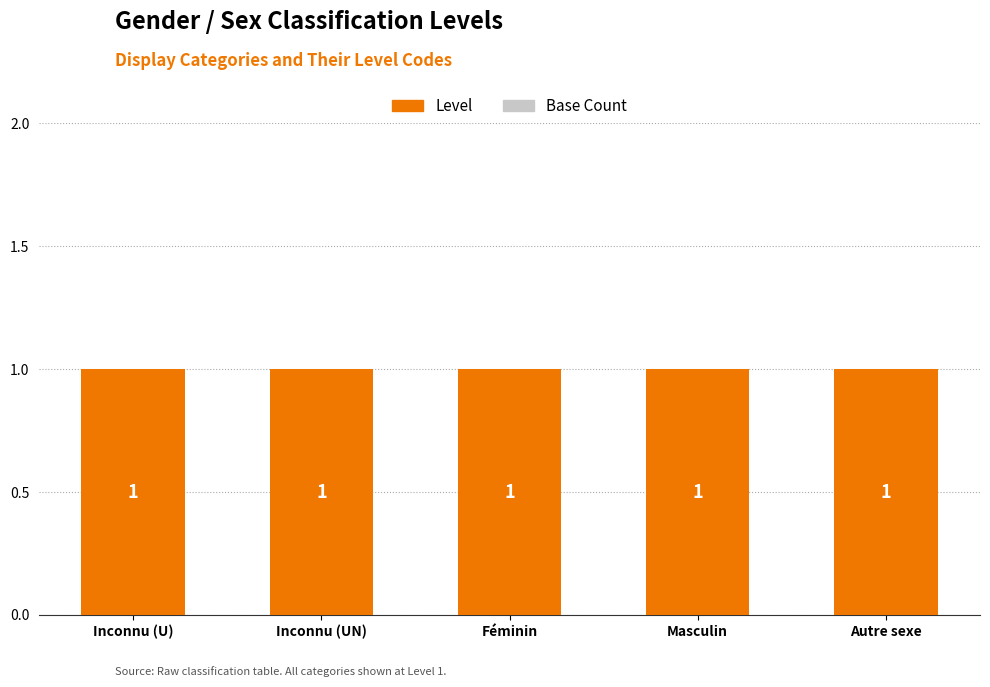

The Inconnu (base) series shows 0 at Féminin. True or false?

True